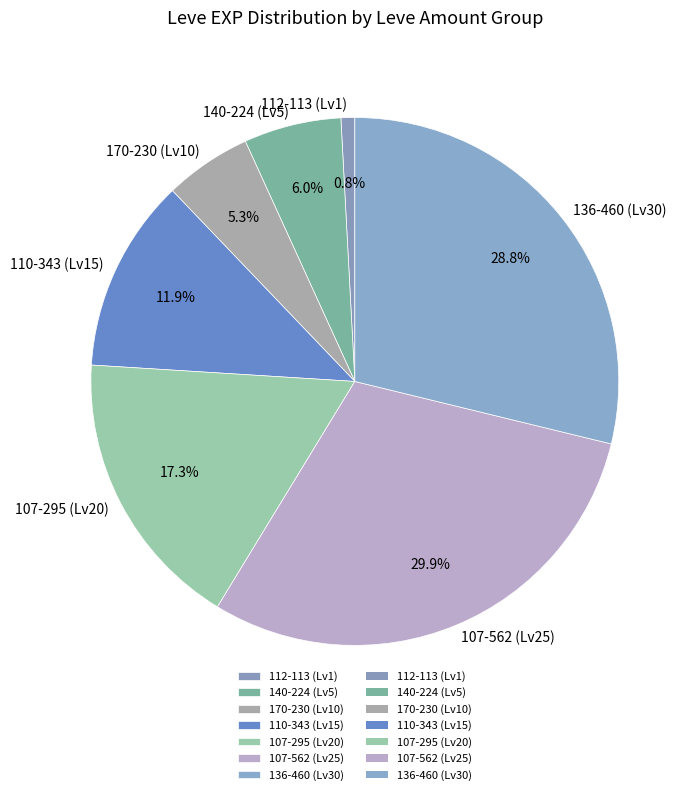

Between 140-224 (Lv5) and 107-295 (Lv20), which is larger?

107-295 (Lv20)